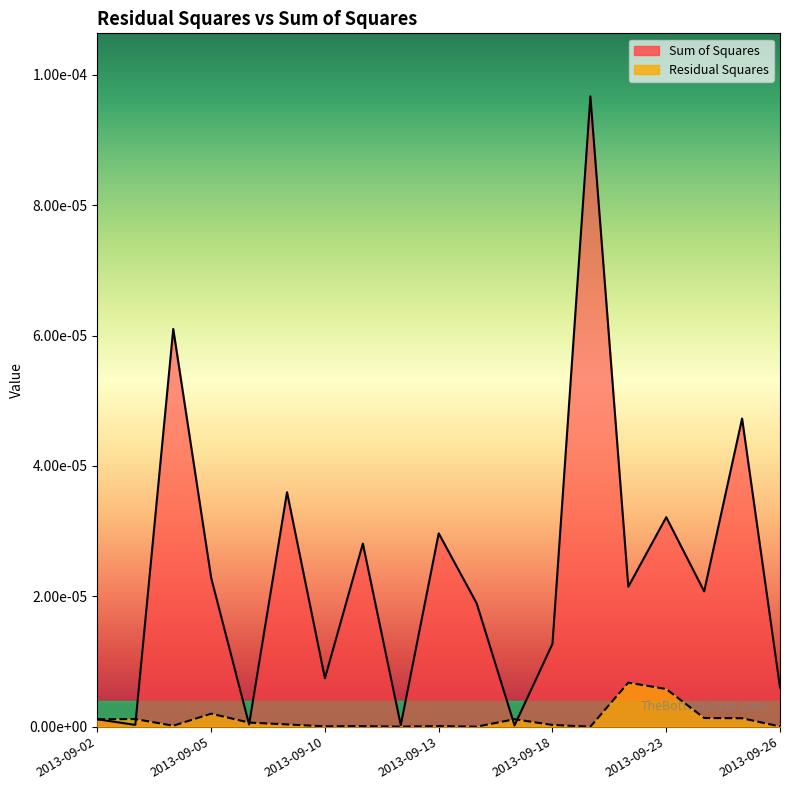

At 2013-09-06, list the series in order from smallest to largest.

Sum of Squares, Residual Squares